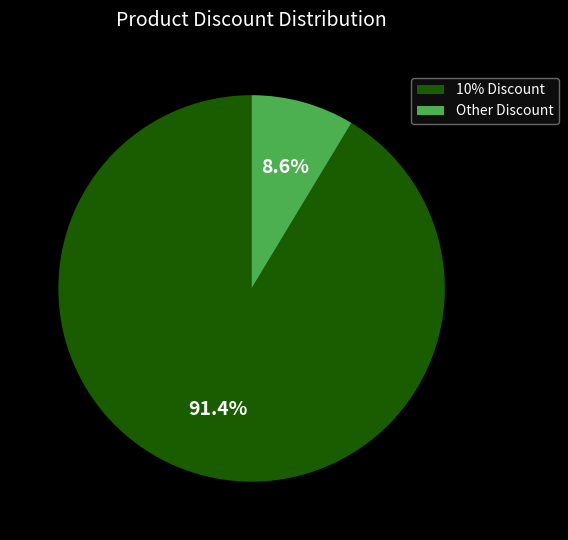

What percentage is NOT represented by 10% Discount?

8.6%